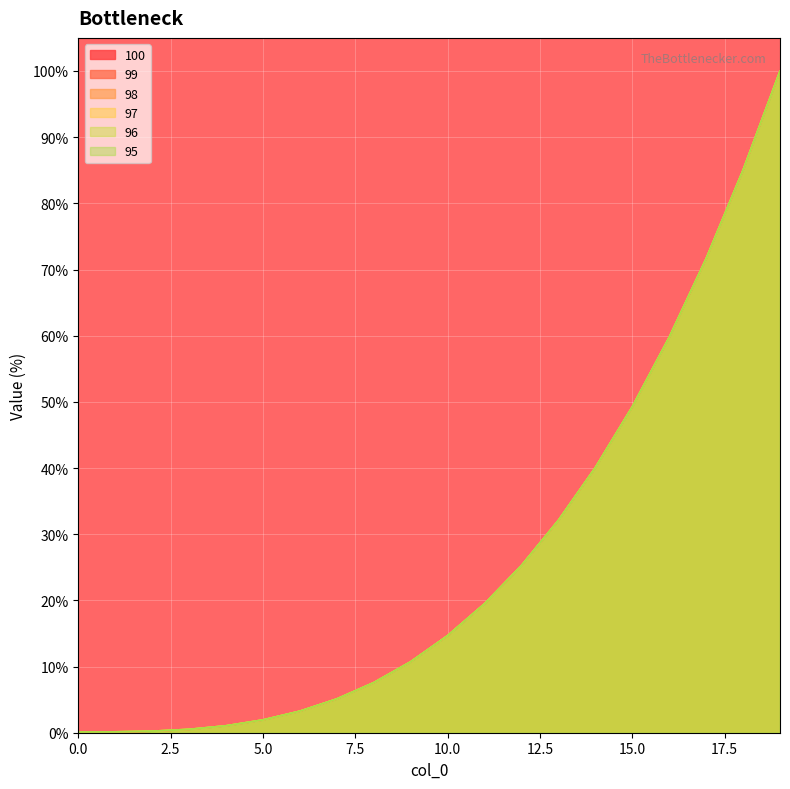

How many distinct data groups are displayed?

6